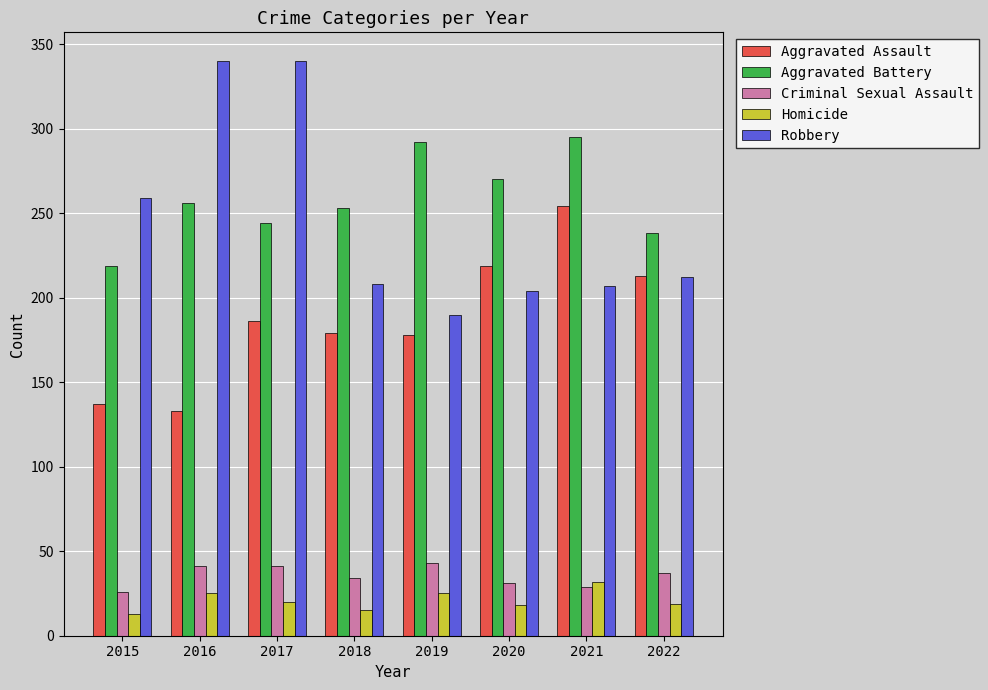

What are all the series names shown in the legend?

Aggravated Assault, Aggravated Battery, Criminal Sexual Assault, Homicide, Robbery